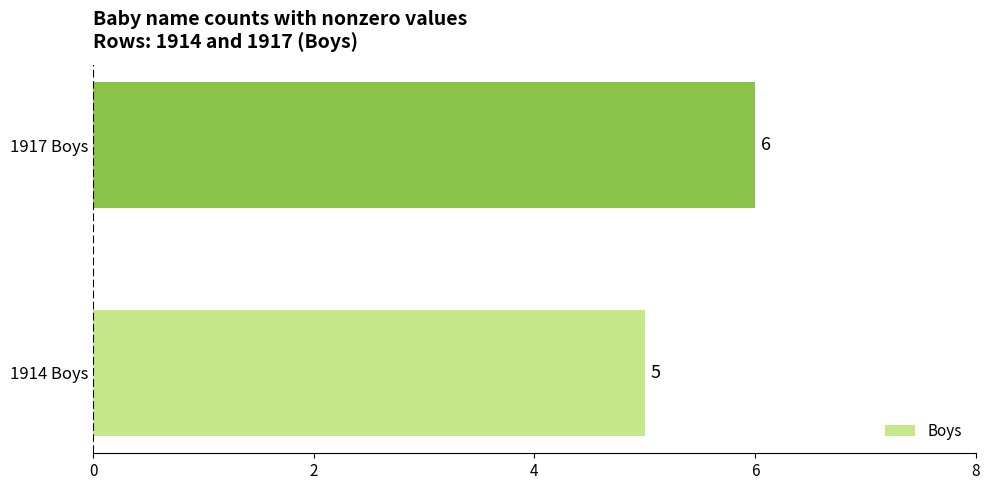

What is the greatest value displayed?

6